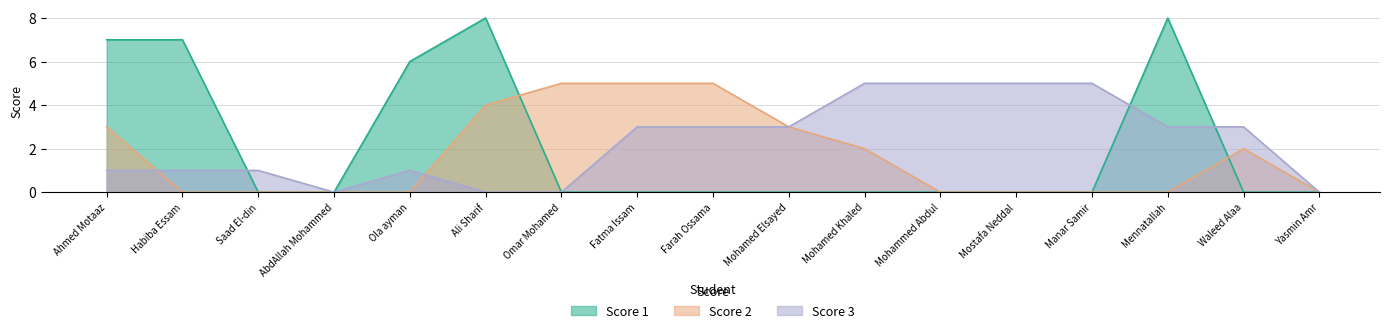

True or false: 2 and 1 intersect in this chart.

True